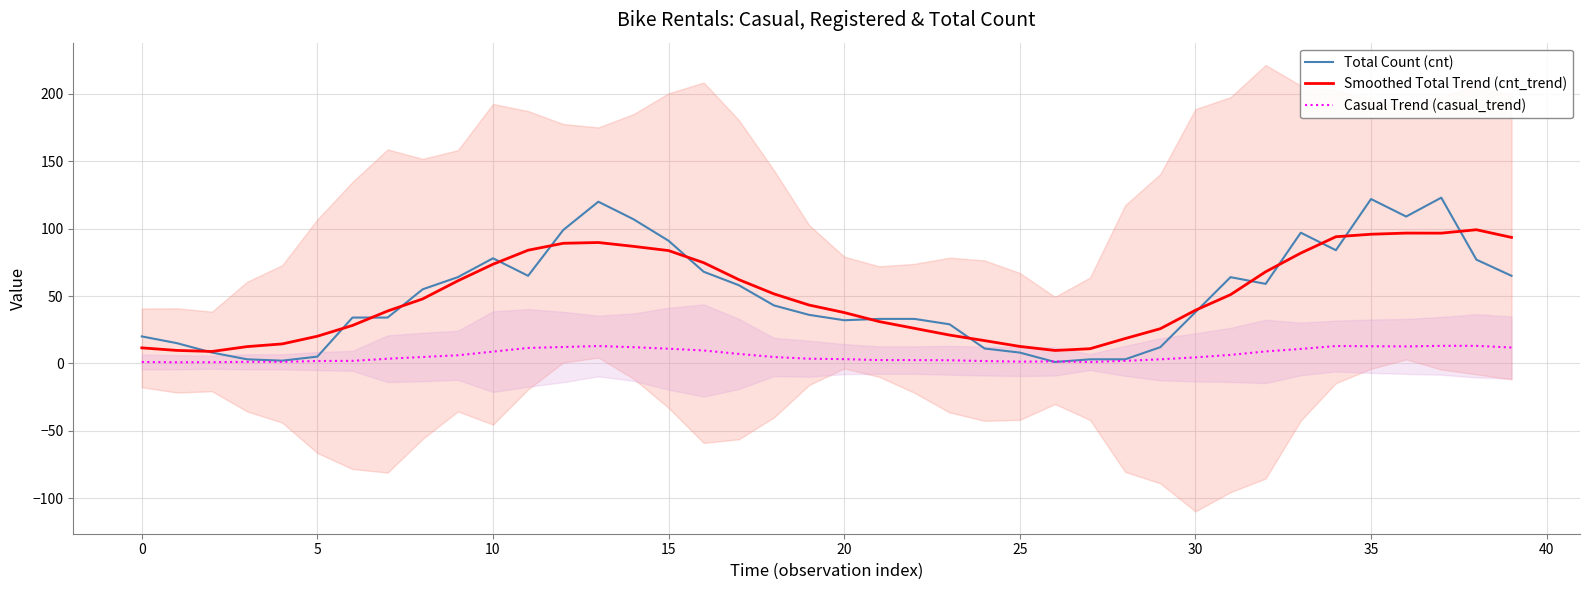

What are all the series names shown in the legend?

Total Count (cnt), Smoothed Total Trend (cnt_trend), Casual Trend (casual_trend)